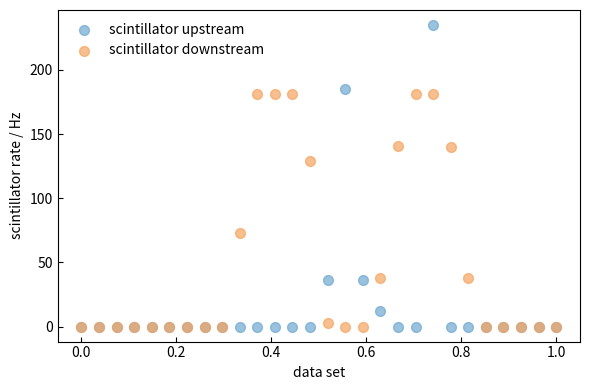

Which series has the largest Y range (max minus min)?

scintillator upstream